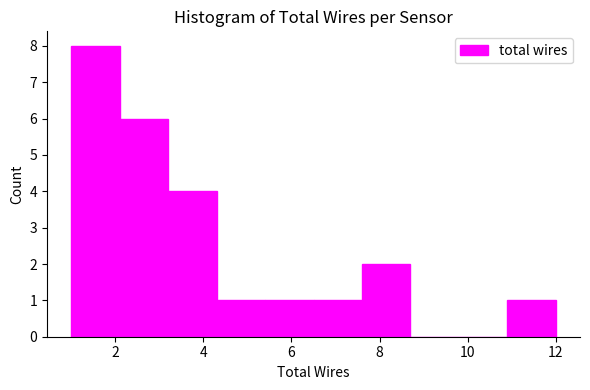

Reading left to right, transcribe this chart: for each bar, give the range it covers on the x-axis and its height. Neither the bar edges nor the heights are printed on the chart, so give them approximately, as read against the axes.

1.0 to 2.1: 8
2.1 to 3.2: 6
3.2 to 4.3: 4
4.3 to 5.4: 1
5.4 to 6.5: 1
6.5 to 7.6: 1
7.6 to 8.7: 2
8.7 to 9.8: 0
9.8 to 10.9: 0
10.9 to 12.0: 1